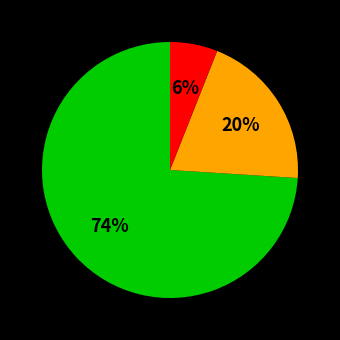

To the nearest percent, what is the difference between the largest and smallest slice percentages?

68%